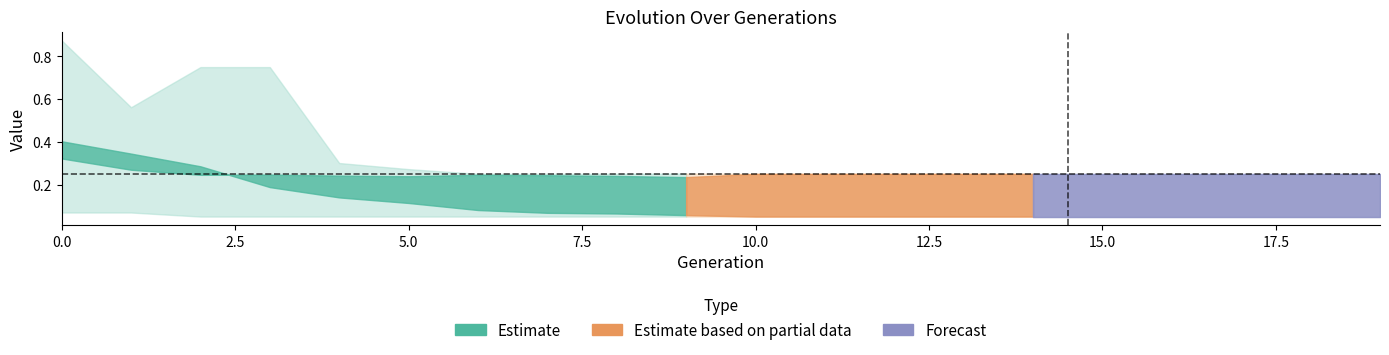

The value of Min gate fit at 17 is 0.1. True or false?

False